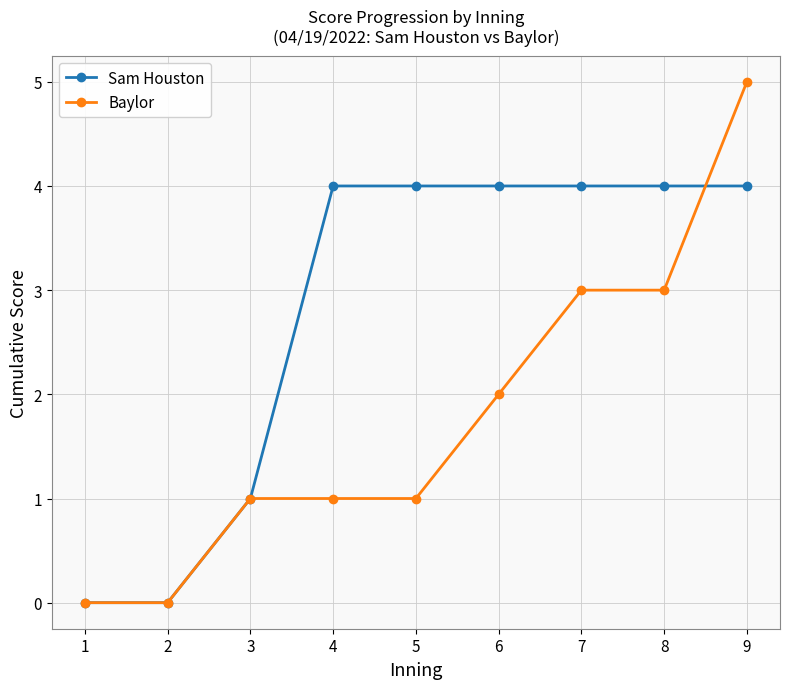

What are all the series names shown in the legend?

Sam Houston, Baylor